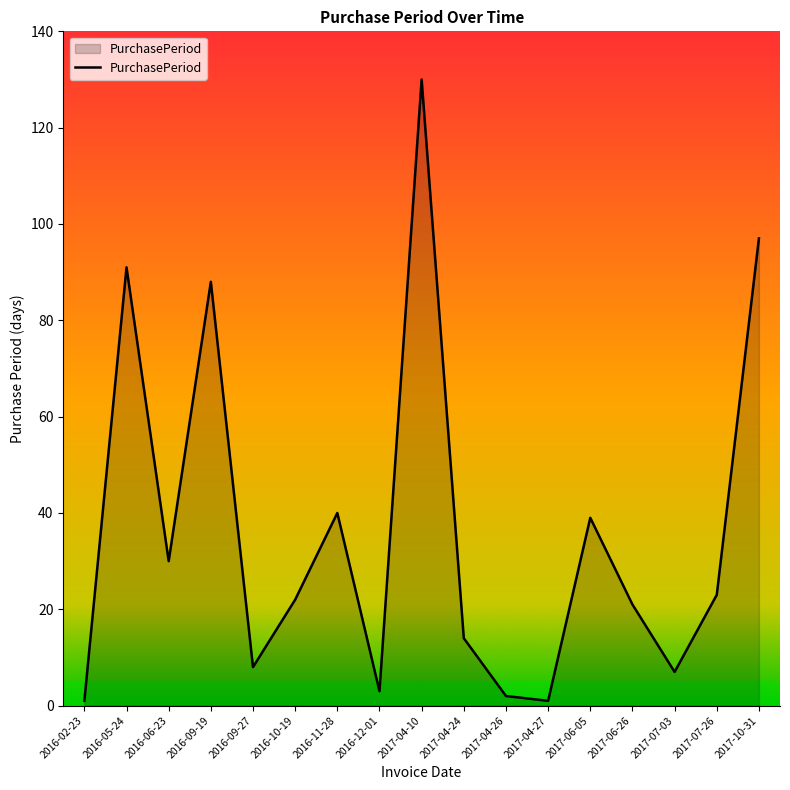

What is the difference between the values at 2017-04-24 and 2017-07-03?

7